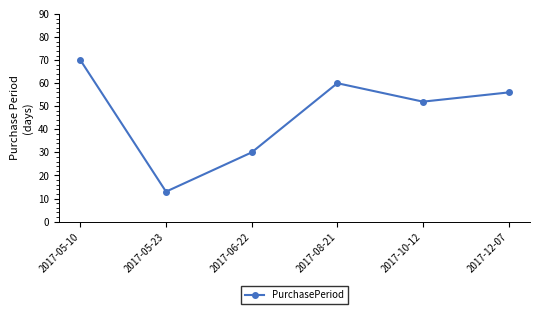

Approximately how many times larger is the value at 2017-06-22 compared to 2017-08-21?

0.5